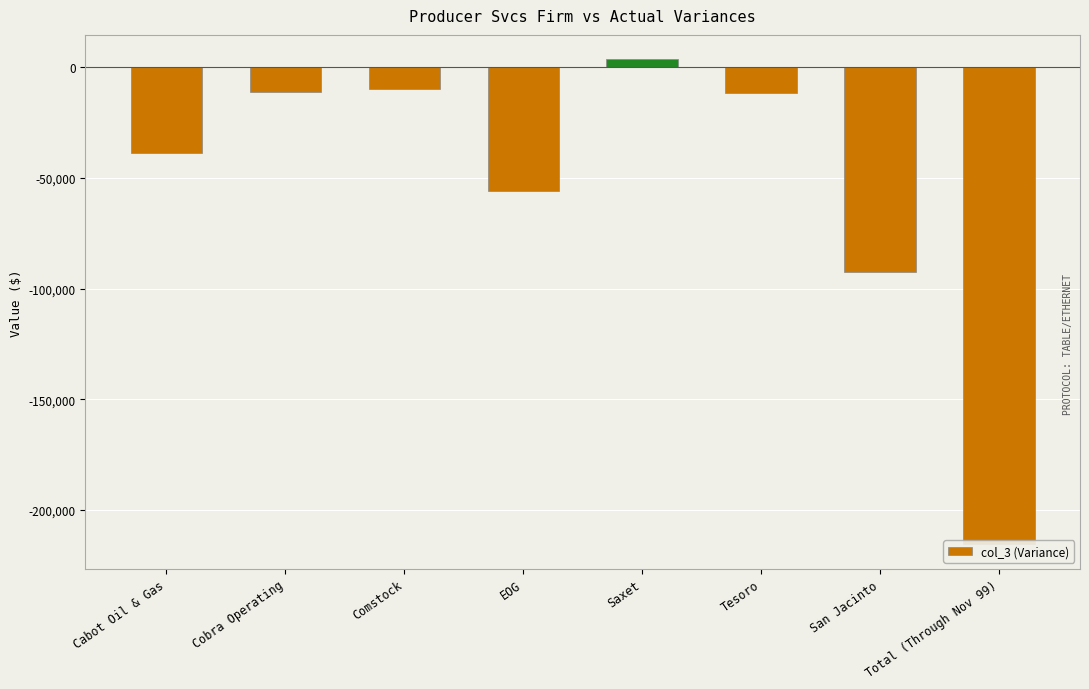

How many distinct data groups are displayed?

1